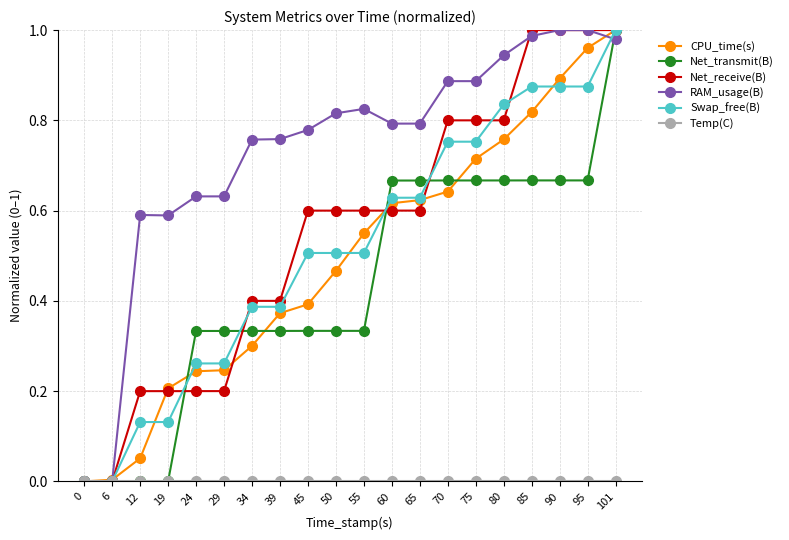

Which series has the largest total across all categories?

RAM_usage(B)